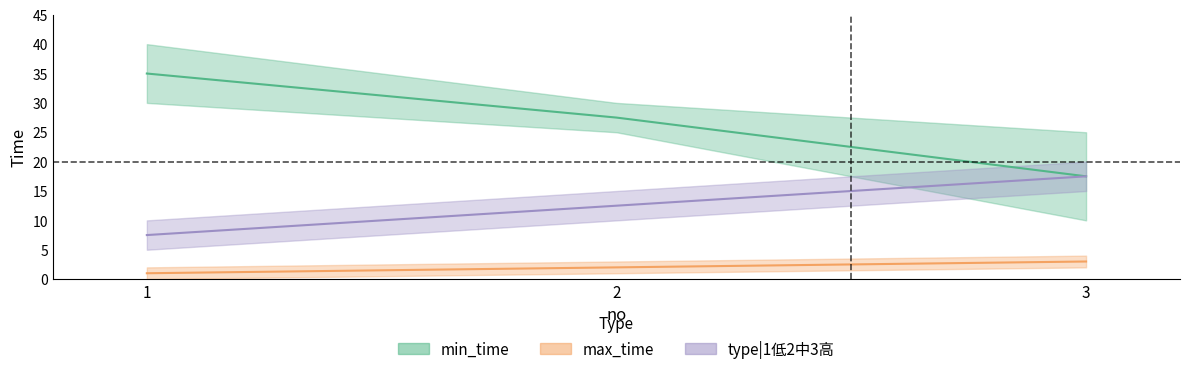

List the series in order of their overall mean, lowest first.

max_time, type, min_time